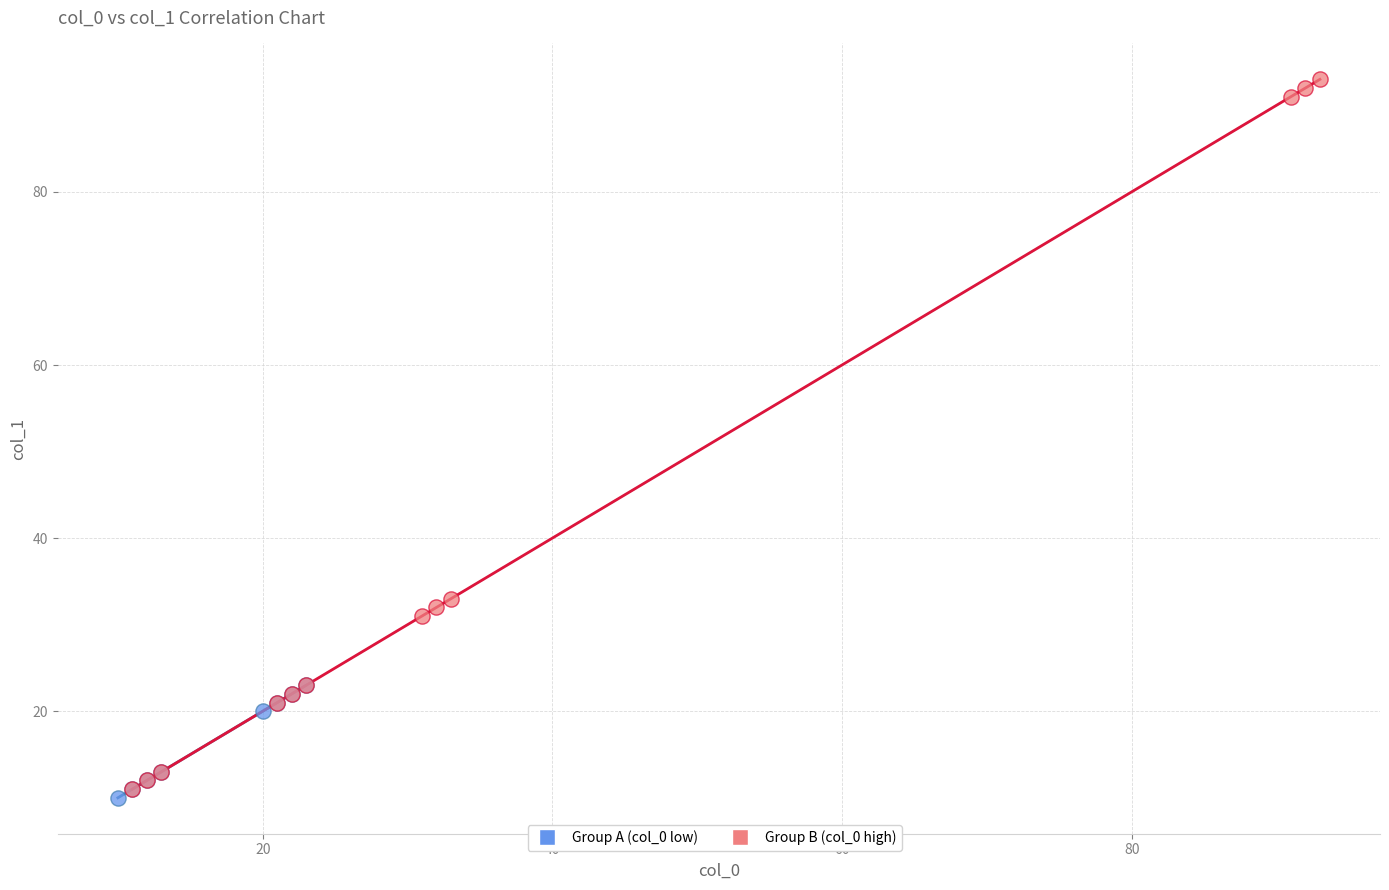

What are all the series names shown in the legend?

Group A (col_0 low), Group B (col_0 high)